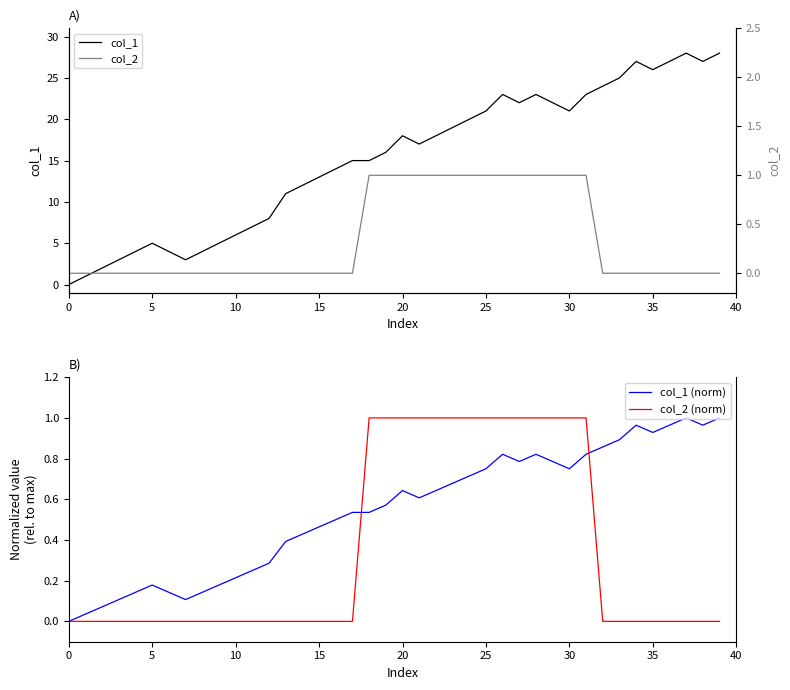

How many lines are shown in the chart?

4